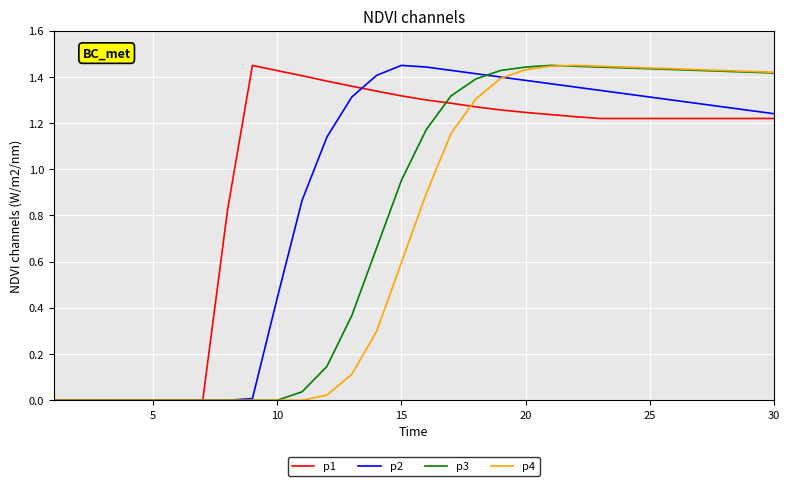

How many values in the p3 series are below 1?

15